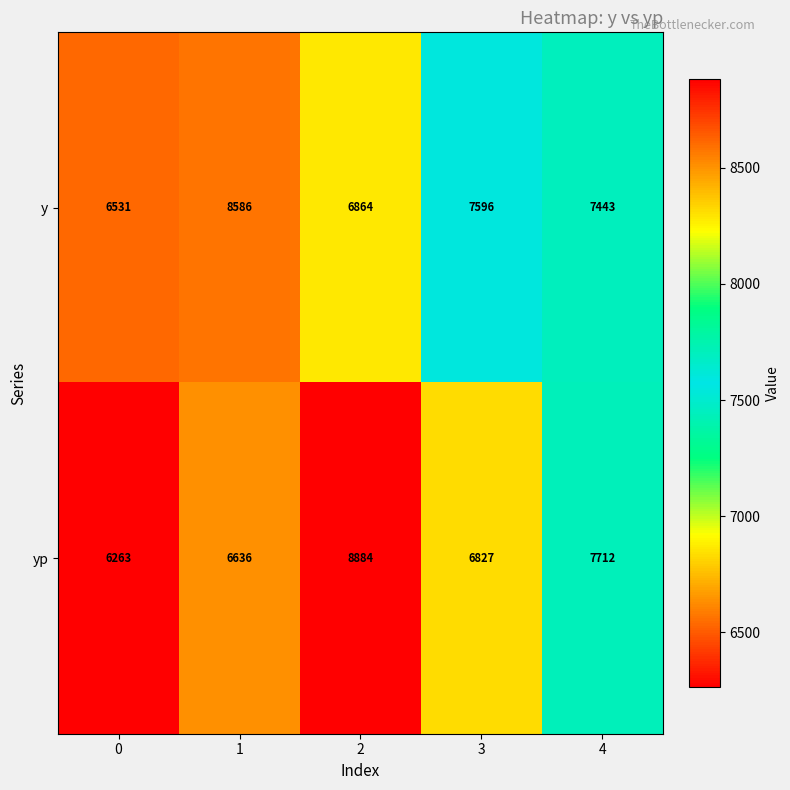

Reading left to right, what are all the values shown in this chart?

y: 6531	8586	6864	7596	7443
yp: 6263	6636	8884	6827	7712